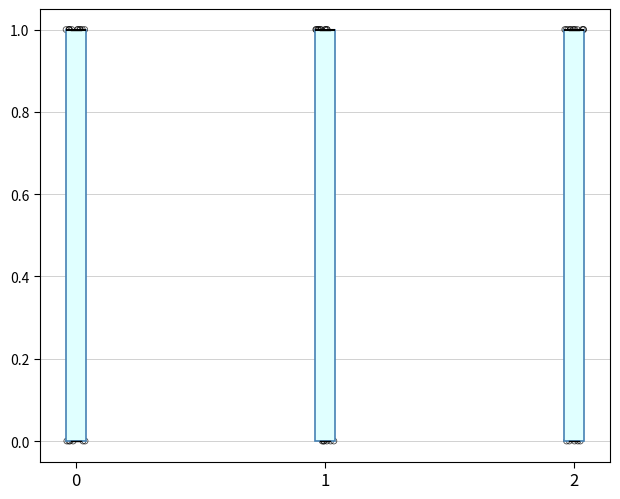

Where is the lower edge of the box at x = 1 on the y-axis? The values are not printed on the chart, so give them approximately, as read against the axis.

0